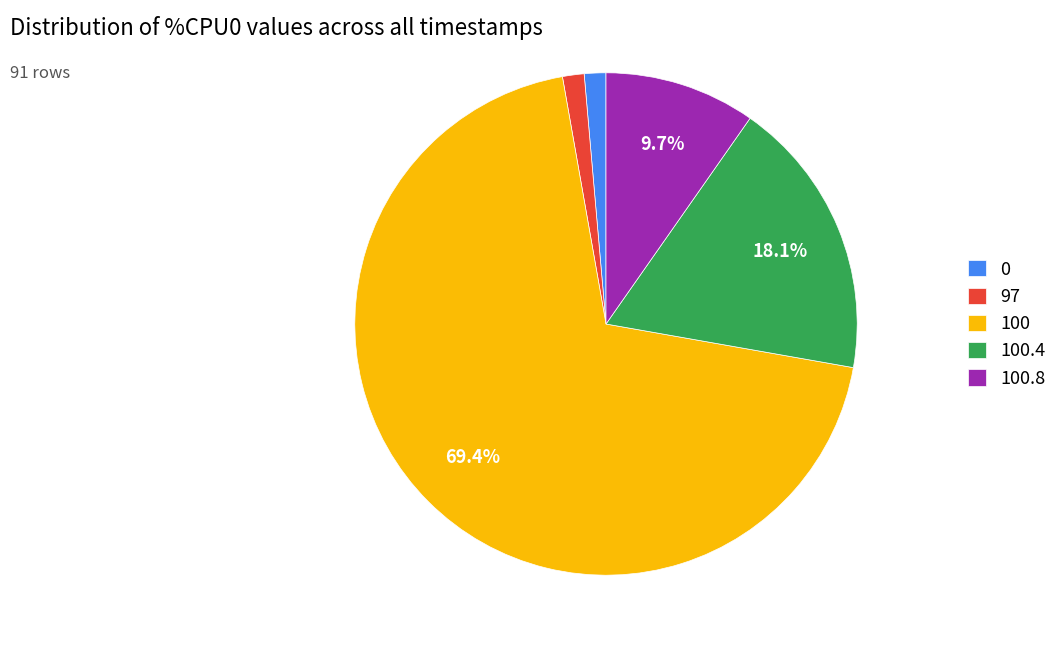

Do 97 and 100.8 together represent more than half of the pie?

No